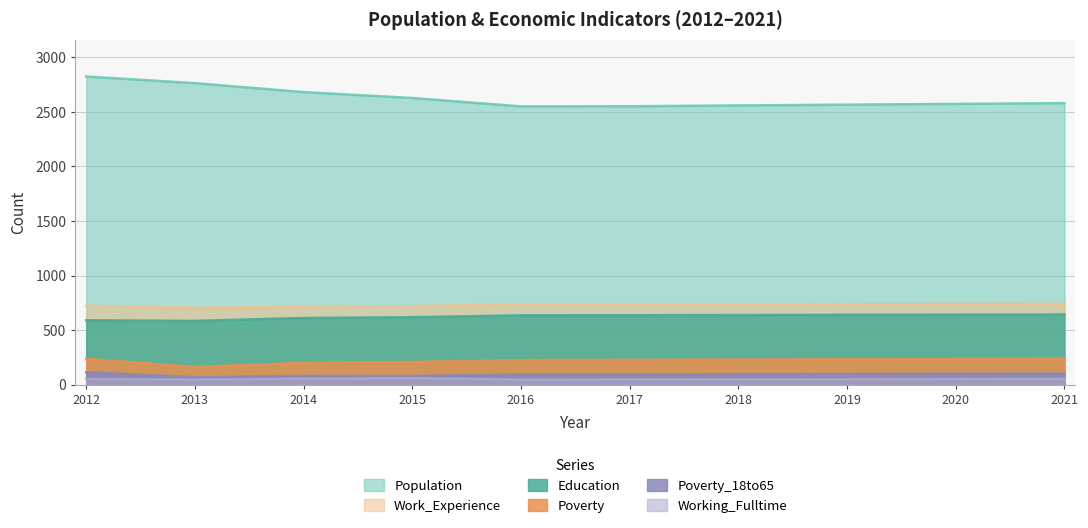

What is the spread (max minus min) of values at 2014?

2625